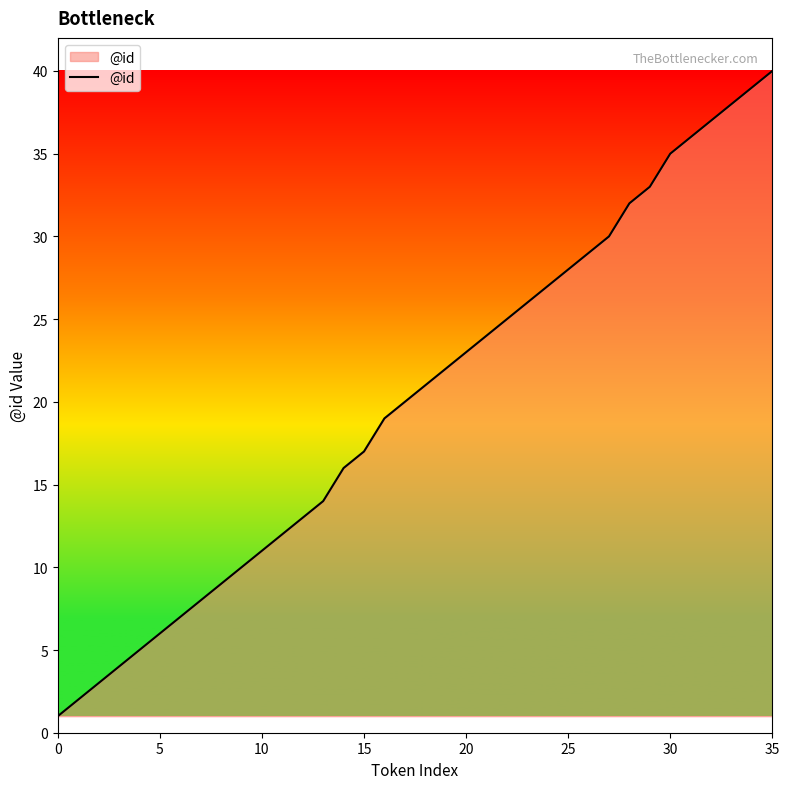

What is the average value?

20